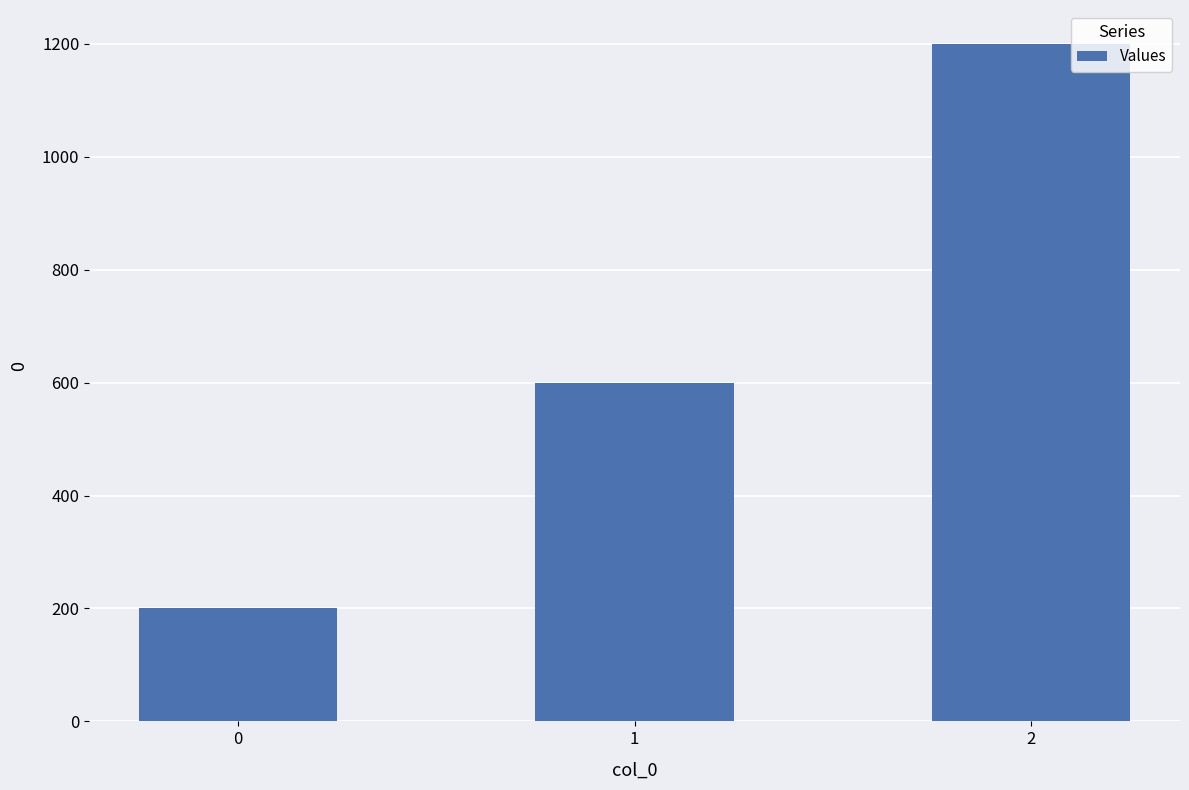

Rank the categories by value from highest to lowest.

2, 1, 0